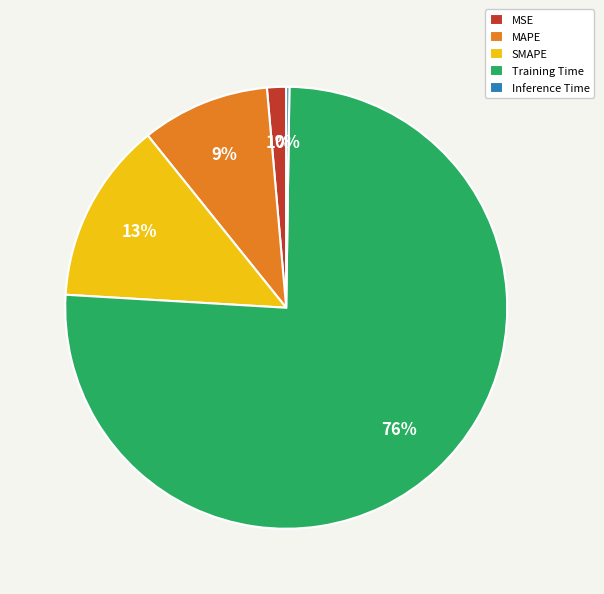

Which slice represents more than half of the pie?

Training Time